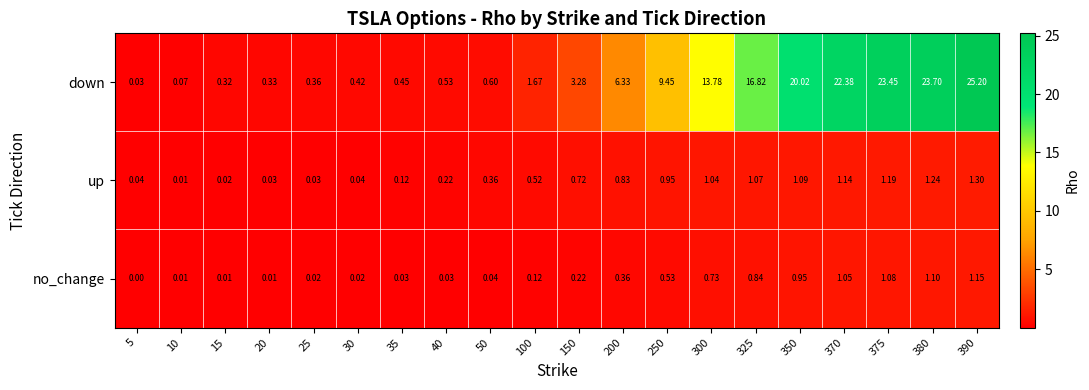

Is the value of down at 325 greater than the value of up at 390?

Yes